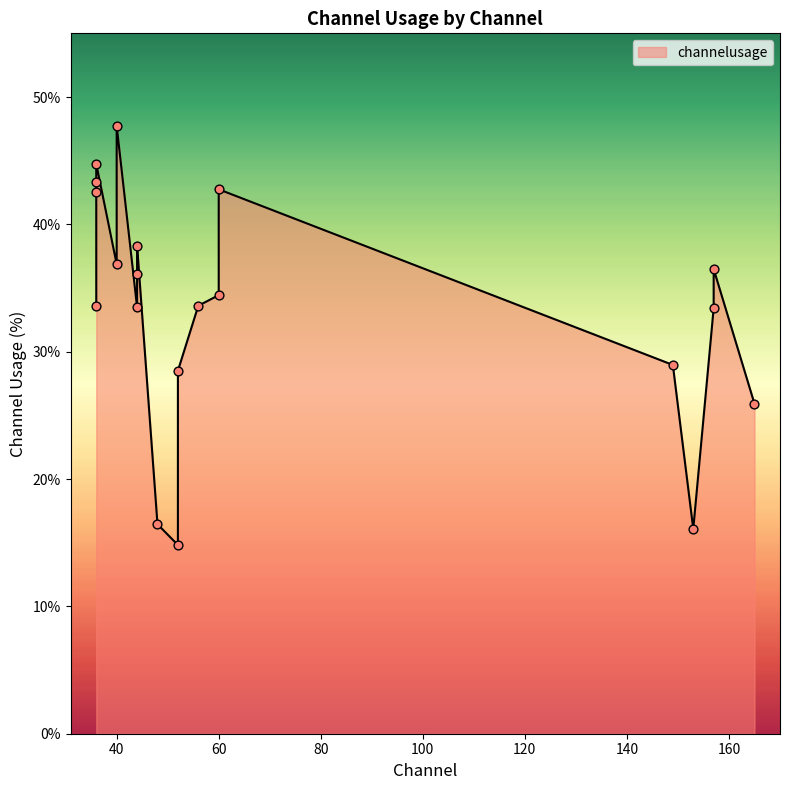

Which has a higher value, 36 or 48?

36